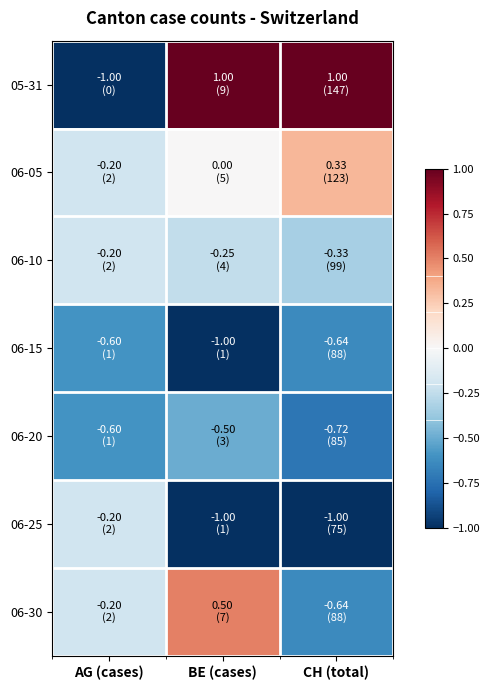

How many categories are shown in the chart?

3